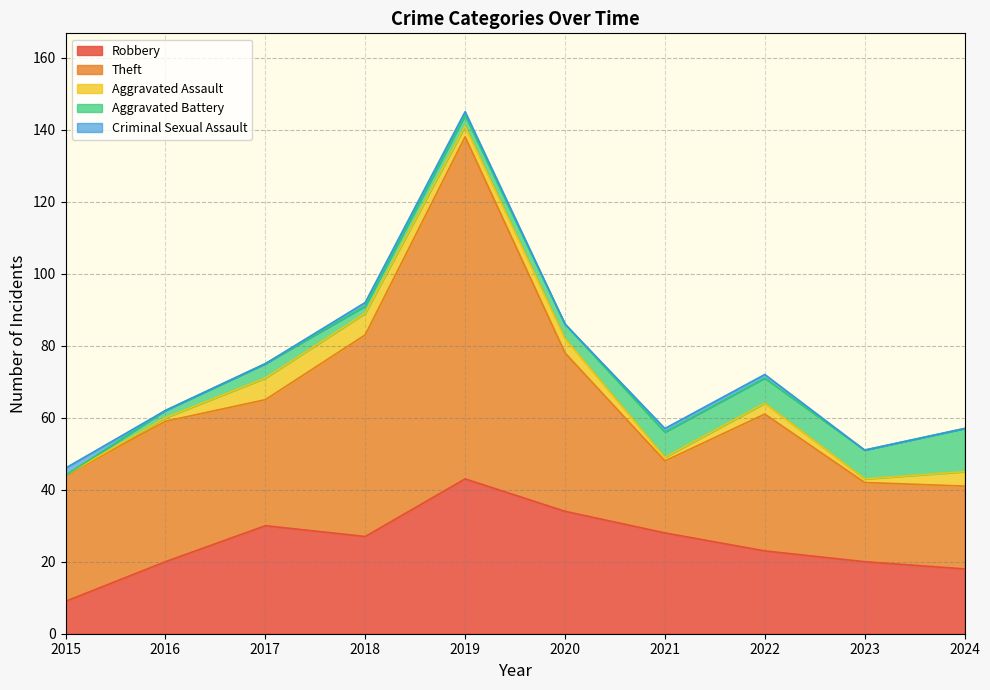

True or false: Aggravated Assault and Theft intersect in this chart.

False